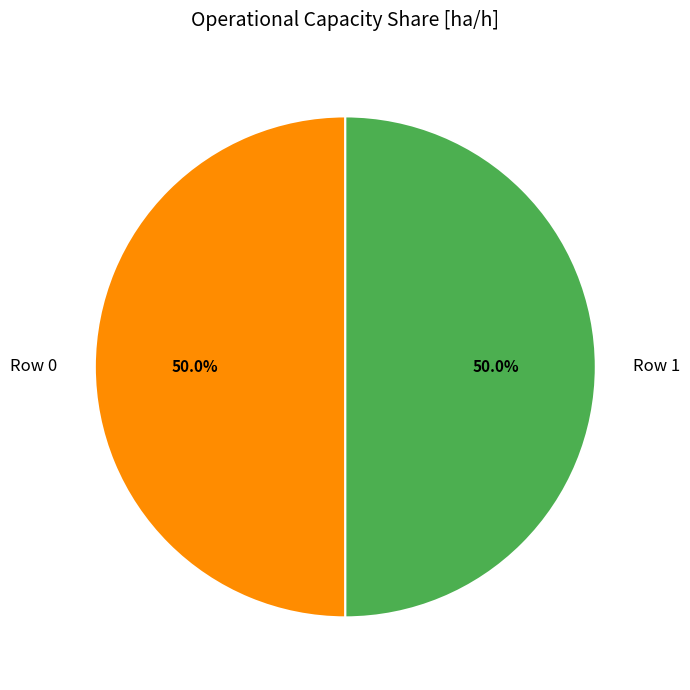

What percentage is NOT represented by Row 0?

50.0%